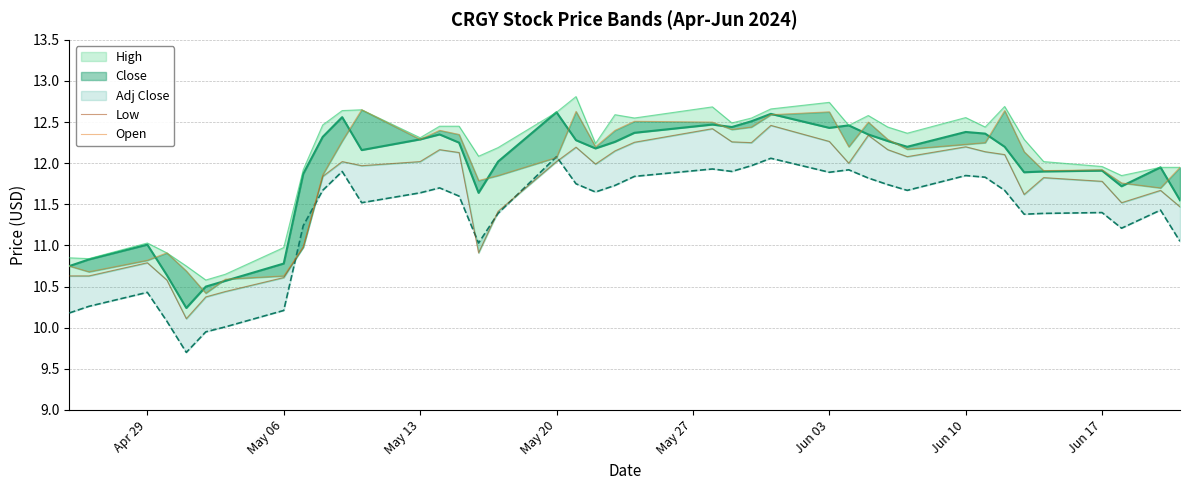

True or false: High and Close intersect in this chart.

False